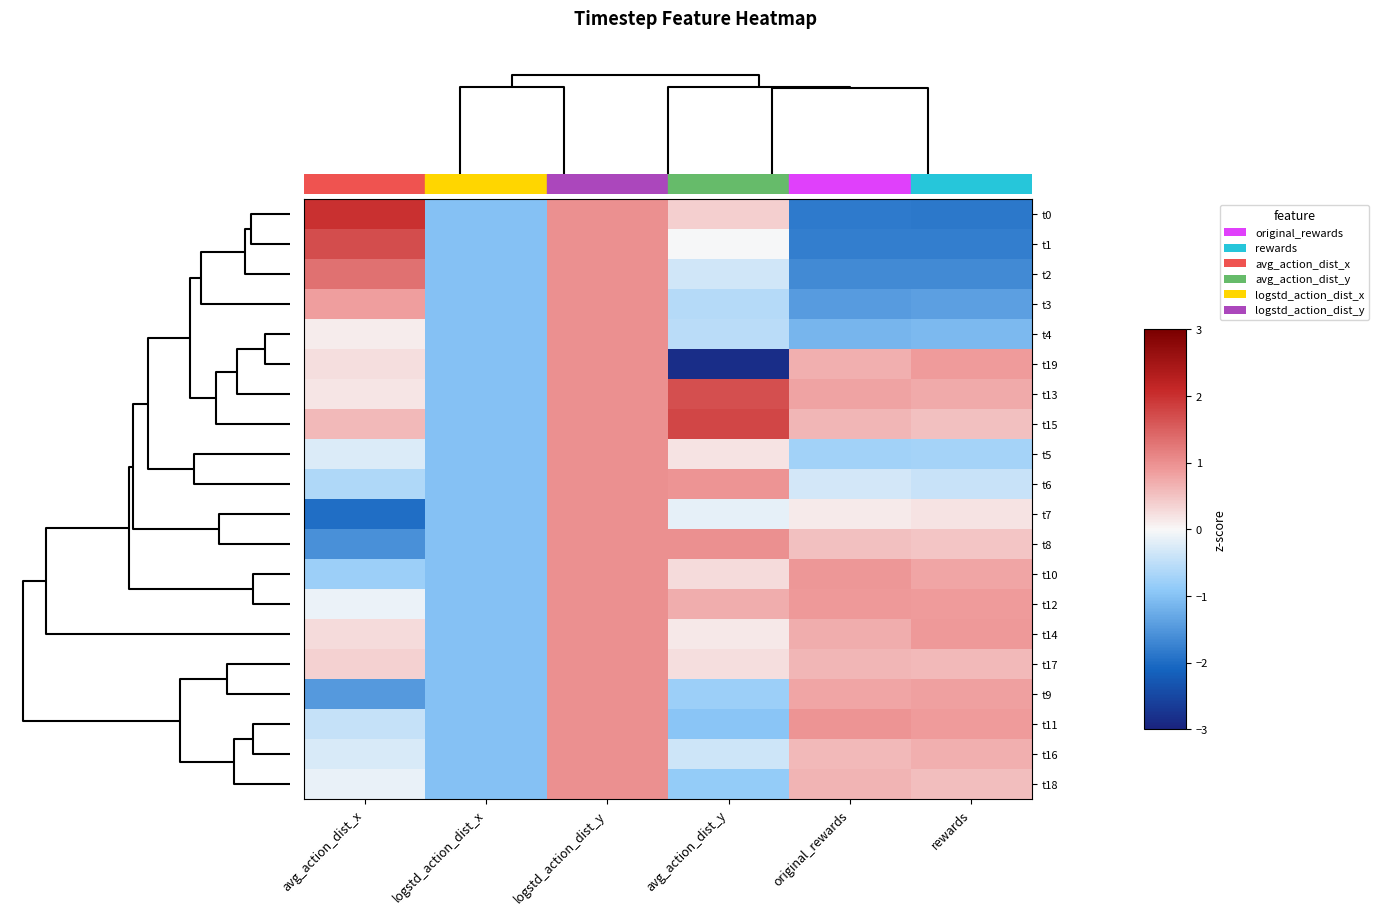

Reading right to left, transcribe all the data shown in this chart.

t0: rewards=-1.9	original_rewards=-1.8	avg_action_dist_y=0.4	logstd_action_dist_y=1.0	logstd_action_dist_x=-1.0	avg_action_dist_x=2.0
t1: rewards=-1.8	original_rewards=-1.8	avg_action_dist_y=-0.0	logstd_action_dist_y=1.0	logstd_action_dist_x=-1.0	avg_action_dist_x=1.7
t2: rewards=-1.7	original_rewards=-1.7	avg_action_dist_y=-0.3	logstd_action_dist_y=1.0	logstd_action_dist_x=-1.0	avg_action_dist_x=1.3
t3: rewards=-1.4	original_rewards=-1.4	avg_action_dist_y=-0.6	logstd_action_dist_y=1.0	logstd_action_dist_x=-1.0	avg_action_dist_x=0.8
t4: rewards=-1.1	original_rewards=-1.1	avg_action_dist_y=-0.5	logstd_action_dist_y=1.0	logstd_action_dist_x=-1.0	avg_action_dist_x=0.1
t19: rewards=0.9	original_rewards=0.7	avg_action_dist_y=-2.8	logstd_action_dist_y=1.0	logstd_action_dist_x=-1.0	avg_action_dist_x=0.3
t13: rewards=0.7	original_rewards=0.8	avg_action_dist_y=1.7	logstd_action_dist_y=1.0	logstd_action_dist_x=-1.0	avg_action_dist_x=0.2
t15: rewards=0.5	original_rewards=0.6	avg_action_dist_y=1.8	logstd_action_dist_y=1.0	logstd_action_dist_x=-1.0	avg_action_dist_x=0.6
t5: rewards=-0.7	original_rewards=-0.7	avg_action_dist_y=0.2	logstd_action_dist_y=1.0	logstd_action_dist_x=-1.0	avg_action_dist_x=-0.3
t6: rewards=-0.4	original_rewards=-0.3	avg_action_dist_y=1.0	logstd_action_dist_y=1.0	logstd_action_dist_x=-1.0	avg_action_dist_x=-0.6
t7: rewards=0.2	original_rewards=0.1	avg_action_dist_y=-0.2	logstd_action_dist_y=1.0	logstd_action_dist_x=-1.0	avg_action_dist_x=-2.0
t8: rewards=0.5	original_rewards=0.5	avg_action_dist_y=1.0	logstd_action_dist_y=1.0	logstd_action_dist_x=-1.0	avg_action_dist_x=-1.6
t10: rewards=0.8	original_rewards=0.9	avg_action_dist_y=0.3	logstd_action_dist_y=1.0	logstd_action_dist_x=-1.0	avg_action_dist_x=-0.8
t12: rewards=0.9	original_rewards=0.9	avg_action_dist_y=0.7	logstd_action_dist_y=1.0	logstd_action_dist_x=-1.0	avg_action_dist_x=-0.1
t14: rewards=0.9	original_rewards=0.7	avg_action_dist_y=0.2	logstd_action_dist_y=1.0	logstd_action_dist_x=-1.0	avg_action_dist_x=0.3
t17: rewards=0.6	original_rewards=0.6	avg_action_dist_y=0.3	logstd_action_dist_y=1.0	logstd_action_dist_x=-1.0	avg_action_dist_x=0.4
t9: rewards=0.8	original_rewards=0.8	avg_action_dist_y=-0.8	logstd_action_dist_y=1.0	logstd_action_dist_x=-1.0	avg_action_dist_x=-1.5
t11: rewards=0.9	original_rewards=0.9	avg_action_dist_y=-0.9	logstd_action_dist_y=1.0	logstd_action_dist_x=-1.0	avg_action_dist_x=-0.4
t16: rewards=0.7	original_rewards=0.6	avg_action_dist_y=-0.4	logstd_action_dist_y=1.0	logstd_action_dist_x=-1.0	avg_action_dist_x=-0.3
t18: rewards=0.6	original_rewards=0.6	avg_action_dist_y=-0.9	logstd_action_dist_y=1.0	logstd_action_dist_x=-1.0	avg_action_dist_x=-0.1